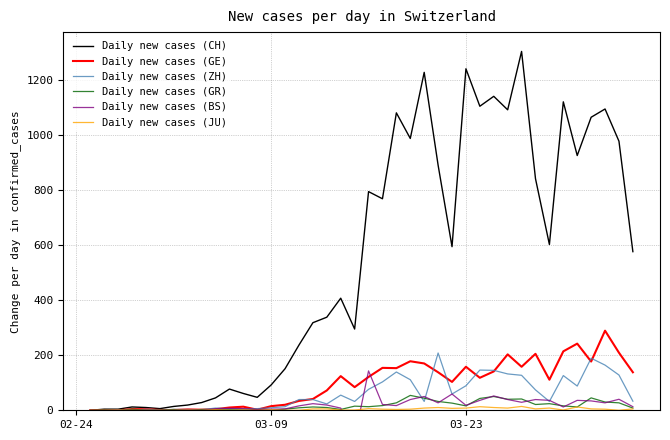

True or false: Daily new cases (BS) and Daily new cases (GE) cross at least once.

True